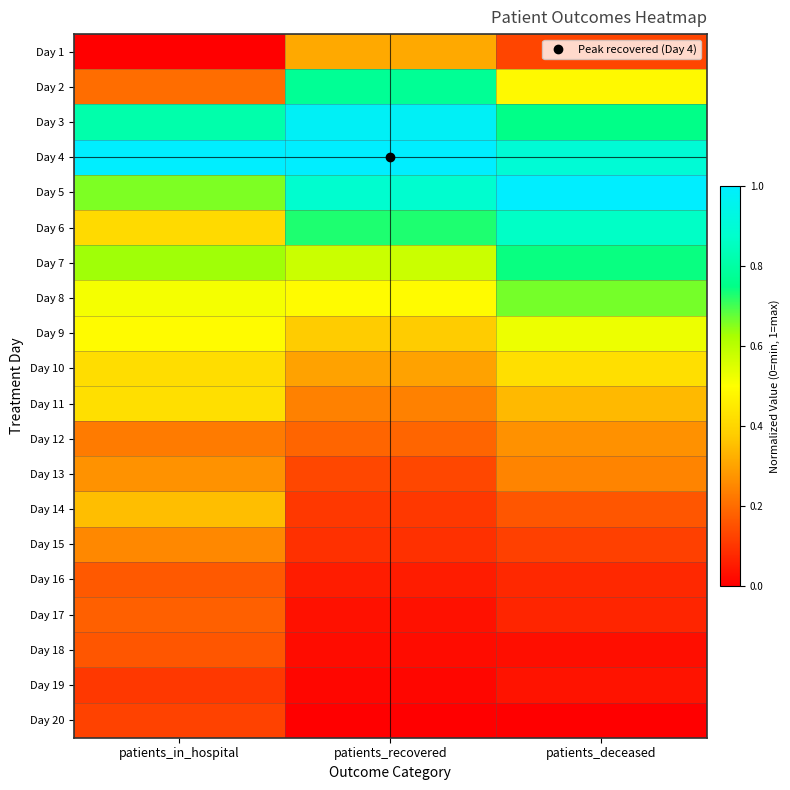

Reading left to right, transcribe all the data shown in this chart.

Day 1: patients_in_hospital=0.0	patients_recovered=0.3	patients_deceased=0.1
Day 2: patients_in_hospital=0.2	patients_recovered=0.8	patients_deceased=0.5
Day 3: patients_in_hospital=0.8	patients_recovered=1.0	patients_deceased=0.8
Day 4: patients_in_hospital=1.0	patients_recovered=1.0	patients_deceased=0.9
Day 5: patients_in_hospital=0.7	patients_recovered=0.9	patients_deceased=1.0
Day 6: patients_in_hospital=0.4	patients_recovered=0.7	patients_deceased=0.9
Day 7: patients_in_hospital=0.6	patients_recovered=0.6	patients_deceased=0.7
Day 8: patients_in_hospital=0.5	patients_recovered=0.5	patients_deceased=0.7
Day 9: patients_in_hospital=0.5	patients_recovered=0.4	patients_deceased=0.5
Day 10: patients_in_hospital=0.4	patients_recovered=0.3	patients_deceased=0.4
Day 11: patients_in_hospital=0.4	patients_recovered=0.2	patients_deceased=0.3
Day 12: patients_in_hospital=0.2	patients_recovered=0.2	patients_deceased=0.3
Day 13: patients_in_hospital=0.3	patients_recovered=0.1	patients_deceased=0.2
Day 14: patients_in_hospital=0.3	patients_recovered=0.1	patients_deceased=0.2
Day 15: patients_in_hospital=0.3	patients_recovered=0.1	patients_deceased=0.1
Day 16: patients_in_hospital=0.2	patients_recovered=0.1	patients_deceased=0.1
Day 17: patients_in_hospital=0.2	patients_recovered=0.0	patients_deceased=0.1
Day 18: patients_in_hospital=0.2	patients_recovered=0.0	patients_deceased=0.0
Day 19: patients_in_hospital=0.1	patients_recovered=0.0	patients_deceased=0.0
Day 20: patients_in_hospital=0.1	patients_recovered=0.0	patients_deceased=0.0